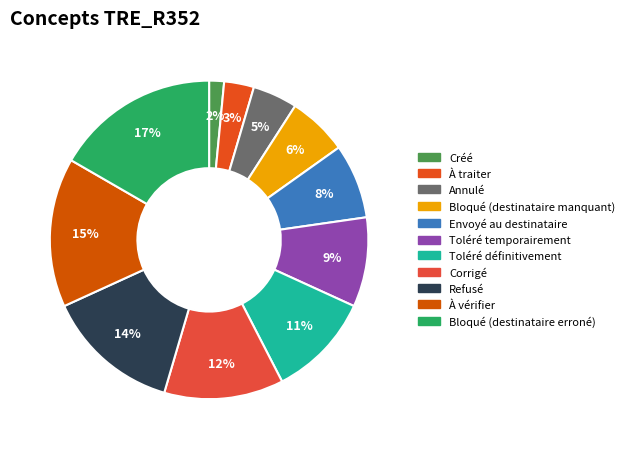

What is the smallest slice in the pie chart?

Créé